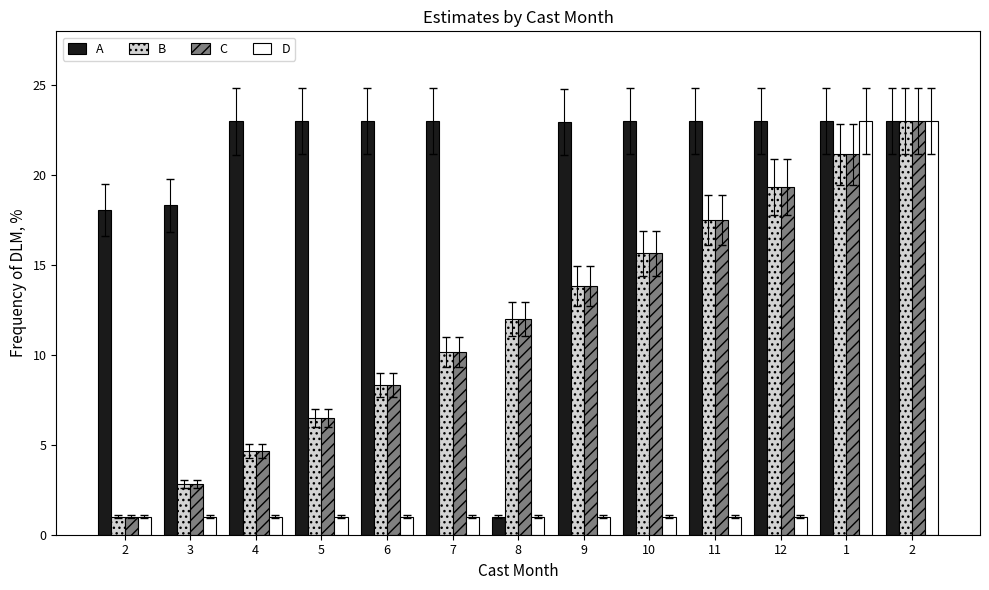

Is the value of B at 2 greater than the value of D at 8?

No